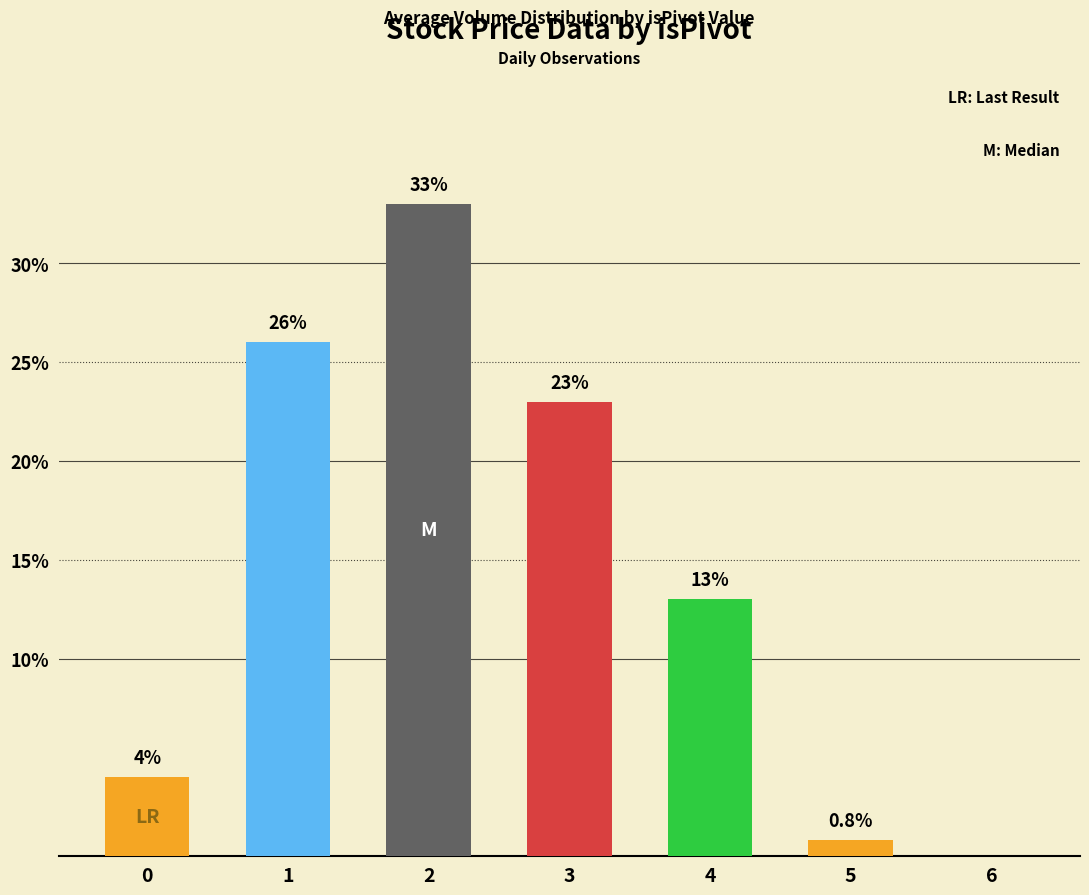

What is the difference between the values at 1 and 0?

22.0